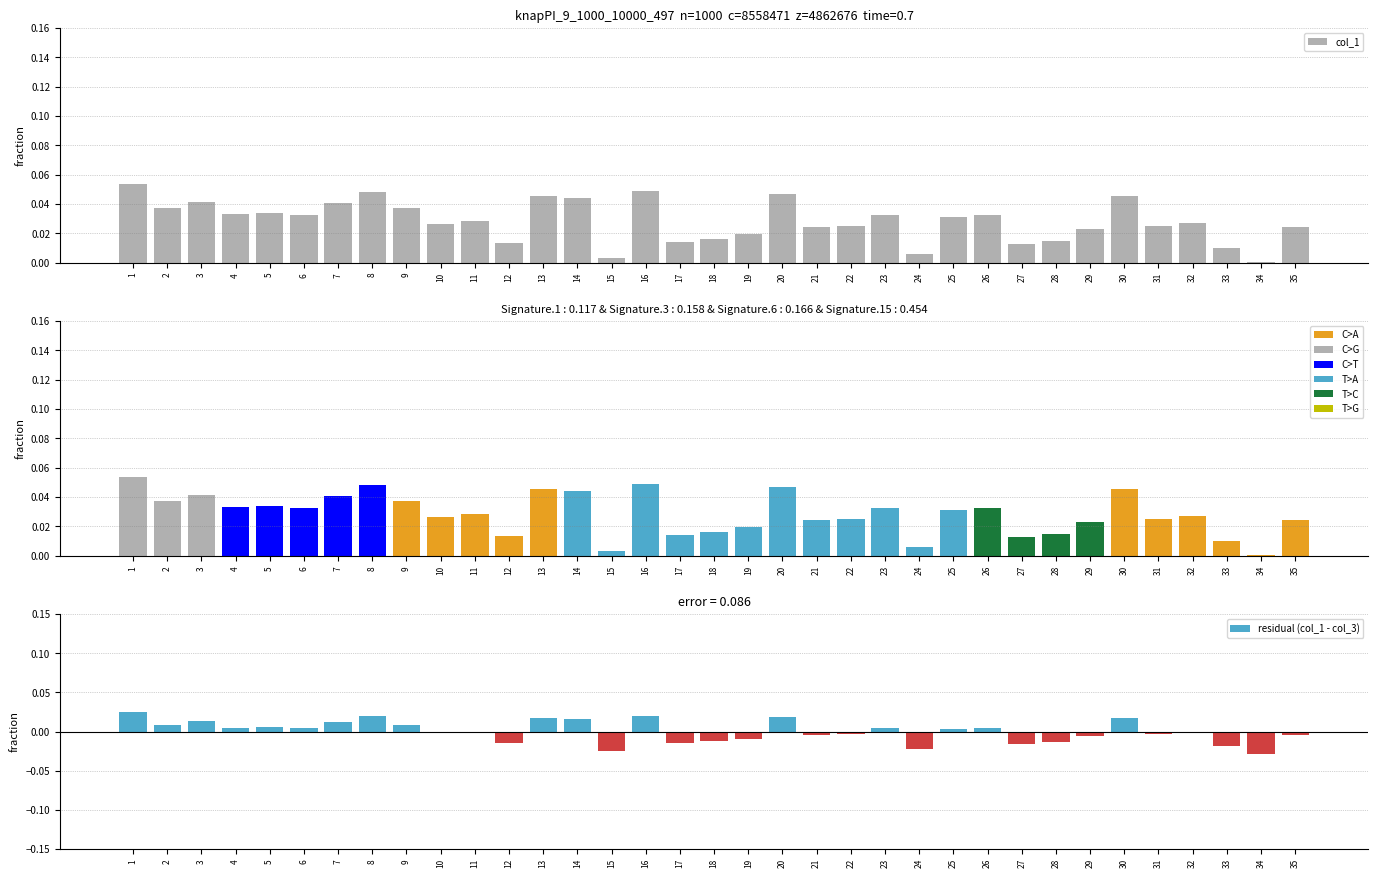

Reading left to right, list all the values displayed in this chart.

col_1: 0.1	0.0	0.0	0.0	0.0	0.0	0.0	0.0	0.0	0.0	0.0	0.0	0.0	0.0	0.0	0.0	0.0	0.0	0.0	0.0	0.0	0.0	0.0	0.0	0.0	0.0	0.0	0.0	0.0	0.0	0.0	0.0	0.0	0.0	0.0
col_1 (colored): 0.1	0.0	0.0	0.0	0.0	0.0	0.0	0.0	0.0	0.0	0.0	0.0	0.0	0.0	0.0	0.0	0.0	0.0	0.0	0.0	0.0	0.0	0.0	0.0	0.0	0.0	0.0	0.0	0.0	0.0	0.0	0.0	0.0	0.0	0.0
residual (col_1 - col_3): 0.0	0.0	0.0	0.0	0.0	0.0	0.0	0.0	0.0	-0.0	-0.0	-0.0	0.0	0.0	-0.0	0.0	-0.0	-0.0	-0.0	0.0	-0.0	-0.0	0.0	-0.0	0.0	0.0	-0.0	-0.0	-0.0	0.0	-0.0	-0.0	-0.0	-0.0	-0.0